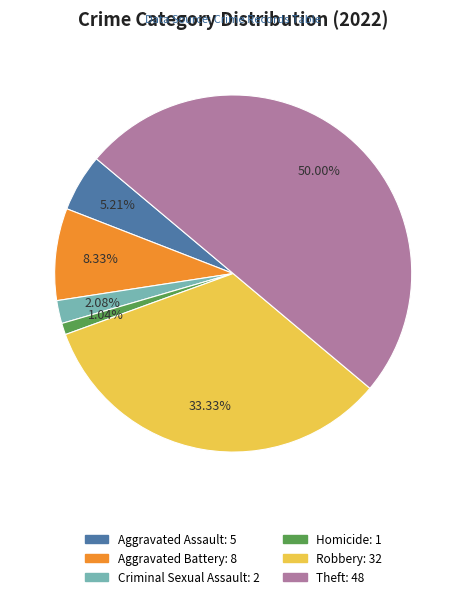

Count the number of slices in the pie.

6